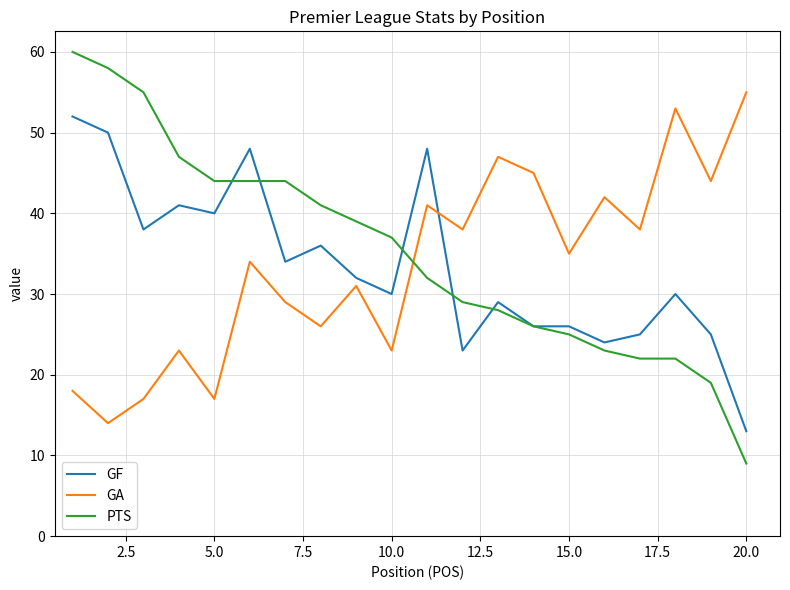

List the series in order of their peak value, highest first.

PTS, GA, GF